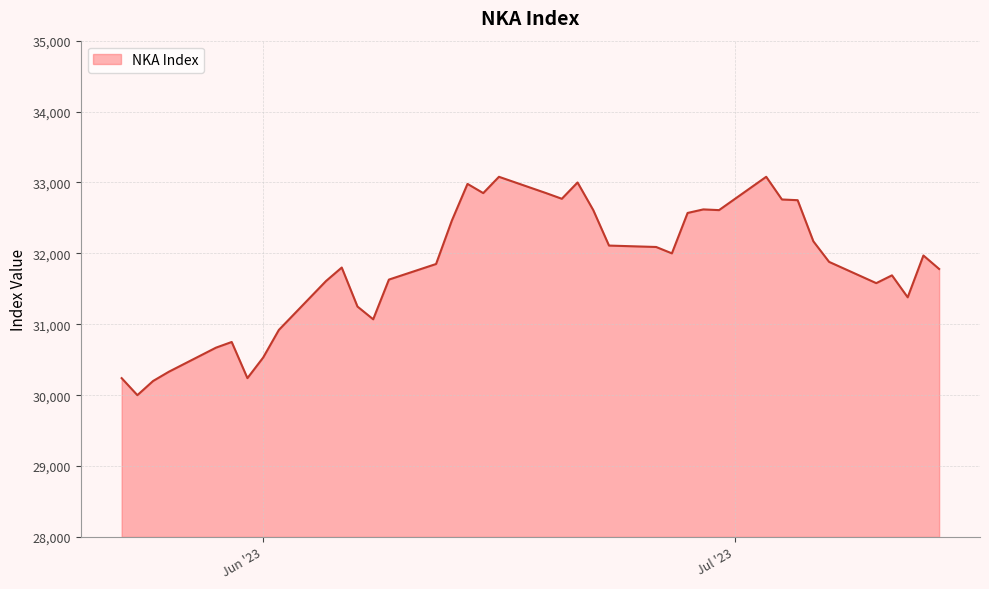

What is the difference between the maximum and minimum values?

3080